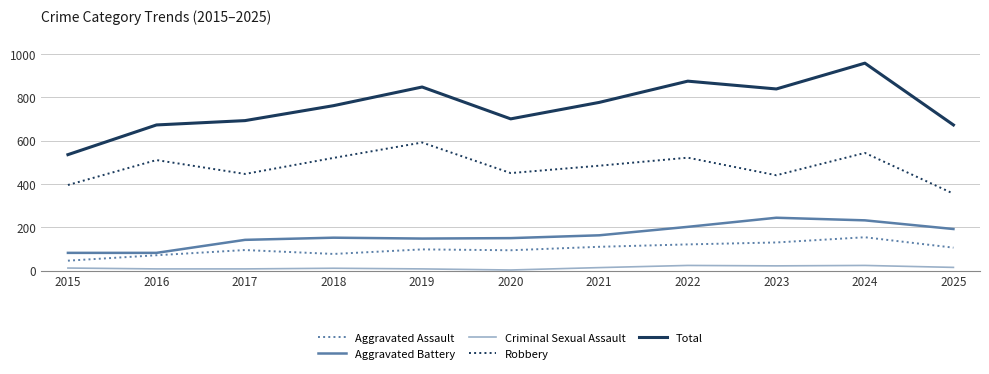

Rank the series at 2021 from highest to lowest value.

Total, Robbery, Aggravated Battery, Aggravated Assault, Criminal Sexual Assault